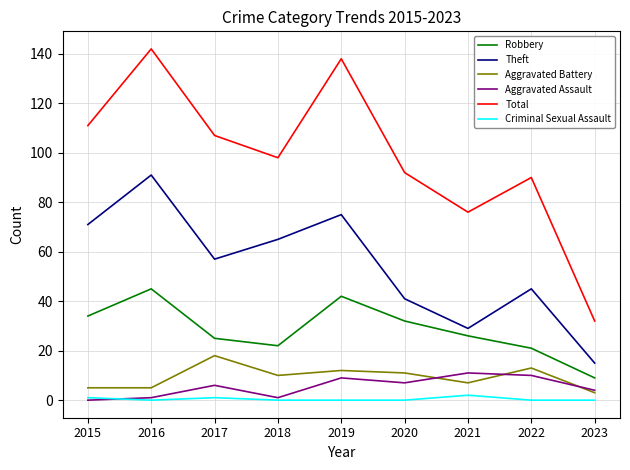

What is the difference between the Aggravated Assault values at 2023 and 2019?

5